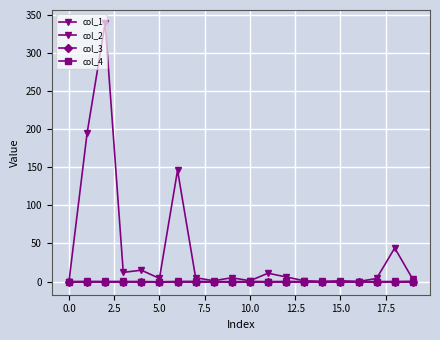

What is the value of the col_2 point at the 11th from the left?

0.1